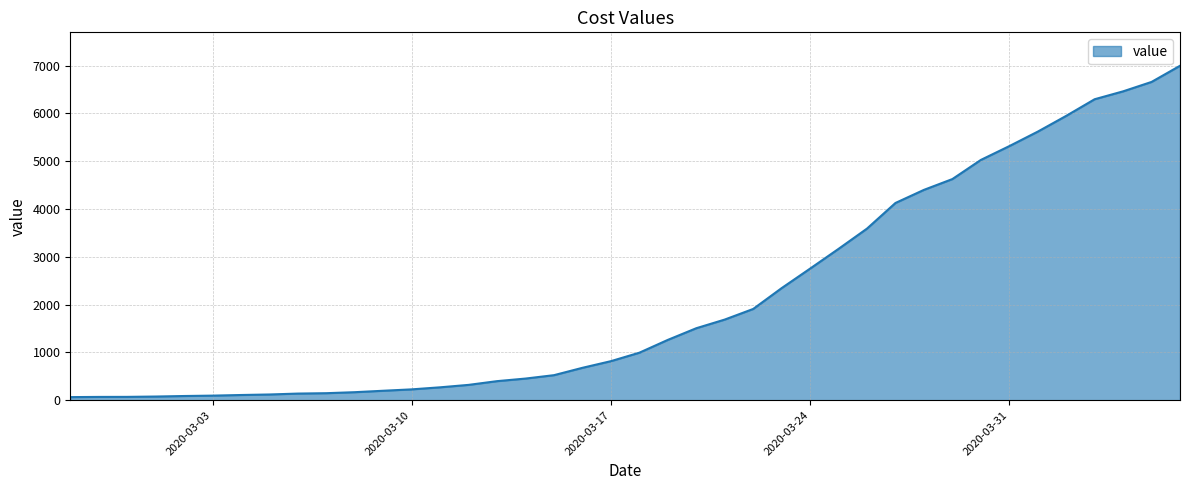

What is the greatest value displayed?

6995